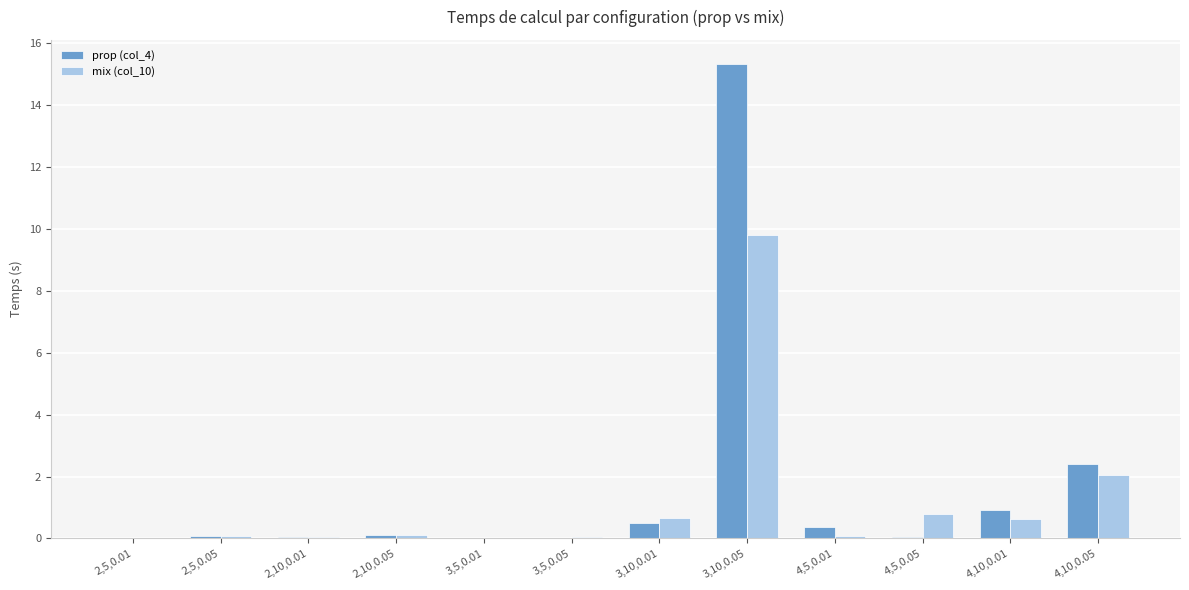

Between 3,10,0.01 and 4,10,0.05, which series saw the biggest shift?

prop (col_4)